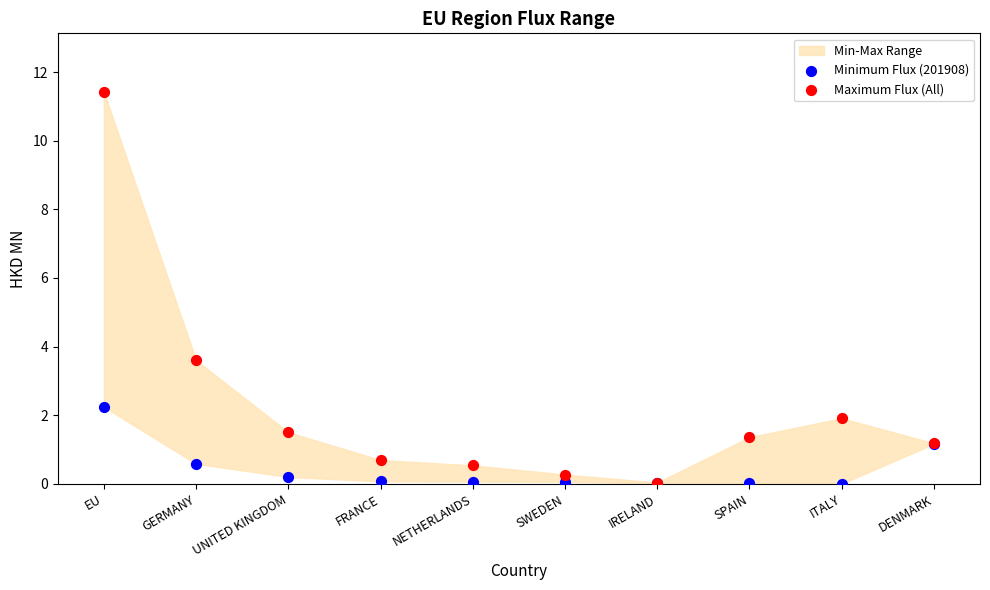

Across all series, what Y value is closest to 5?

3.6